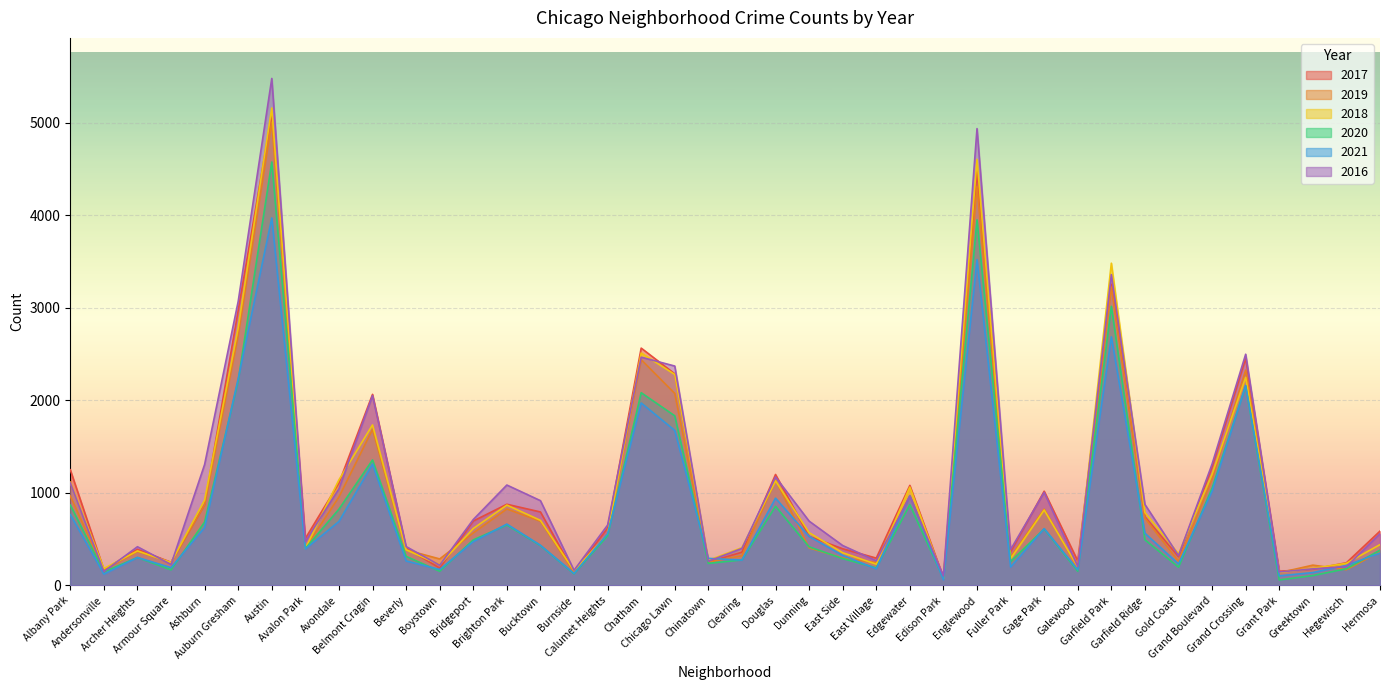

At how many categories does at least one series exceed 4882?

2